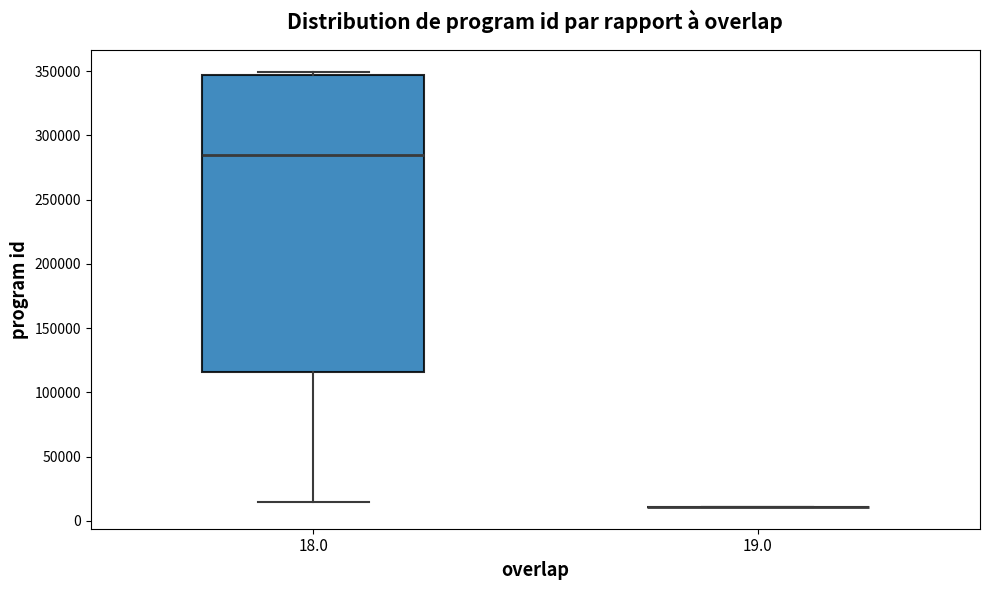

Reading left to right, read every box against the y-axis: the position of its median line, the range the box covers, and the ends of its whiskers. The values are not printed on the chart, so give them approximately, as read against the axis.

18.0: median 285000, box 115000 to 345000, whiskers 15000 to 350000
19.0: box collapsed to a line at 10000, whiskers 10000 to 10000